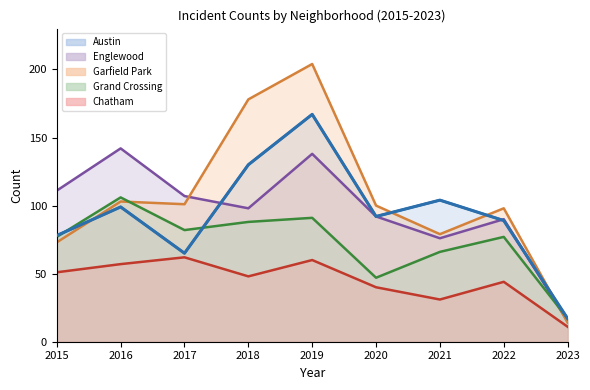

How many categories are shown in the chart?

9